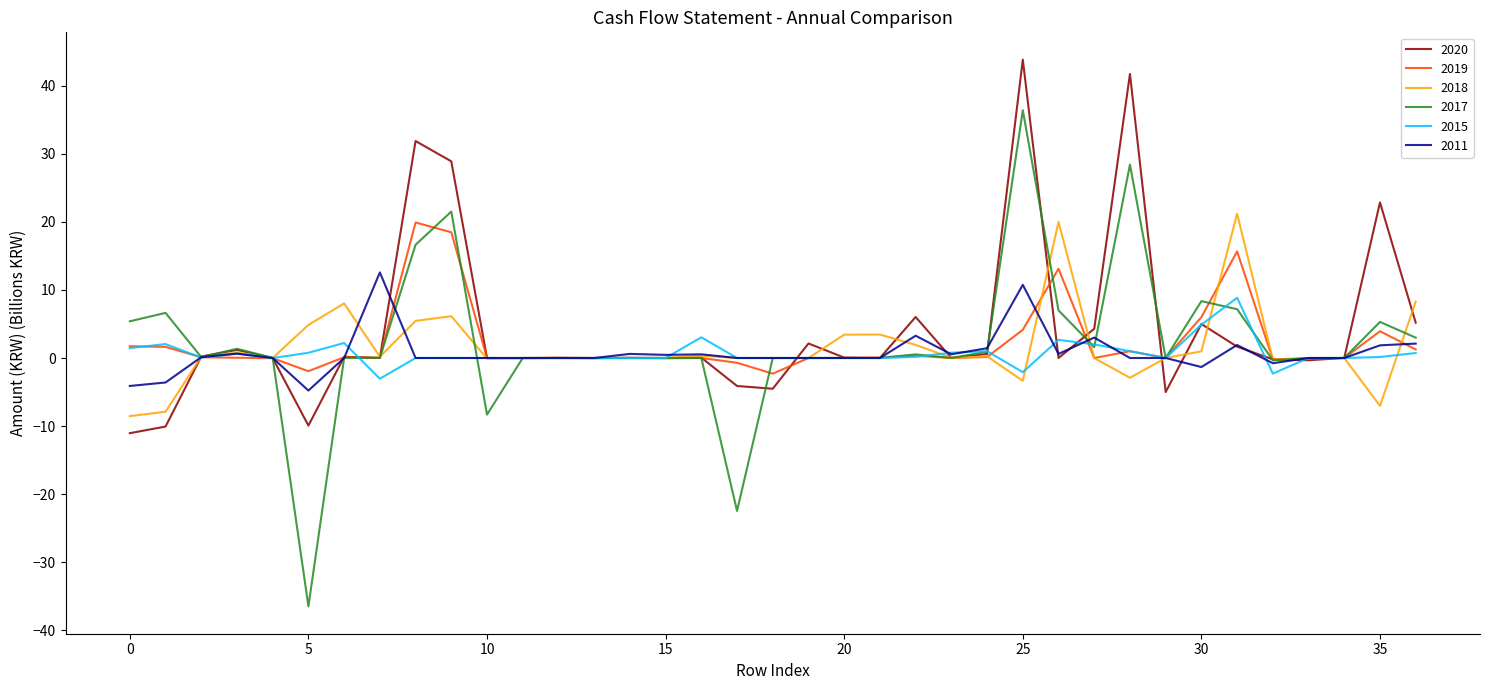

Which series has the widest spread of values?

2017